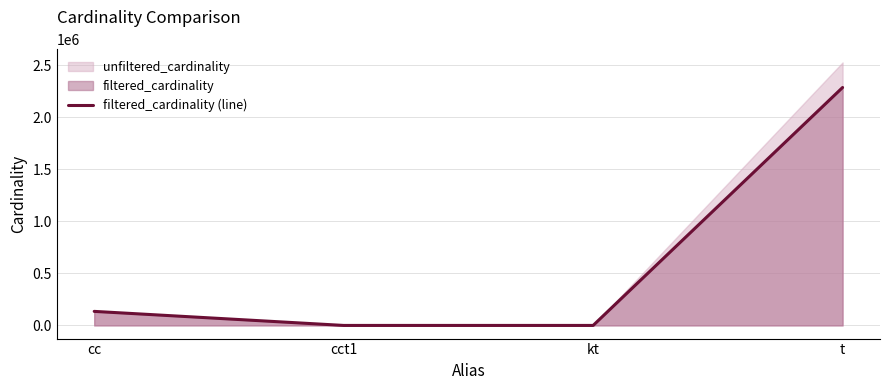

True or false: the data has more than 1 interior local peaks.

False